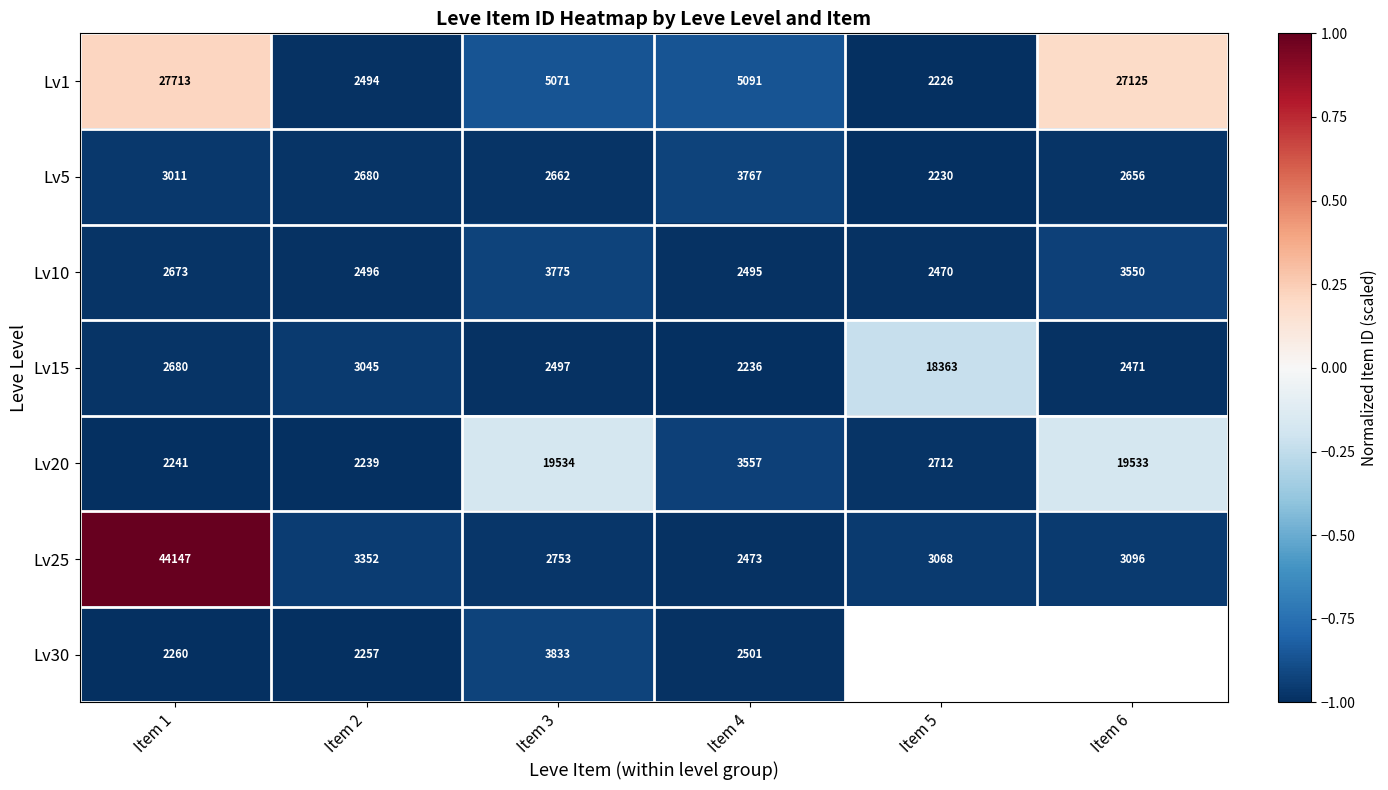

Is the value of Lv10 at Item 5 greater than the value of Lv25 at Item 4?

No